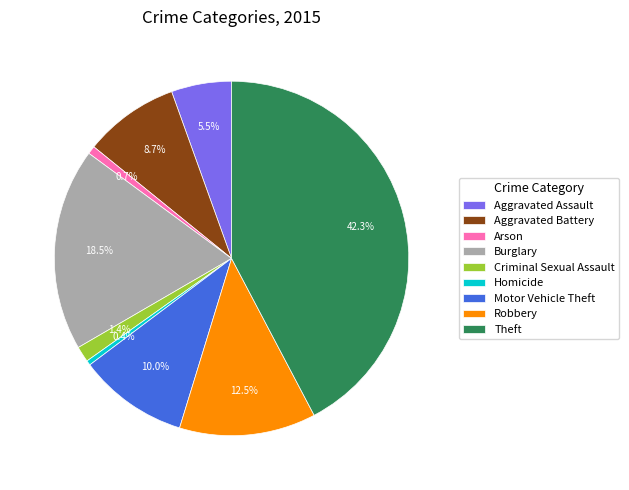

What percentage is NOT represented by Burglary?

81.5%